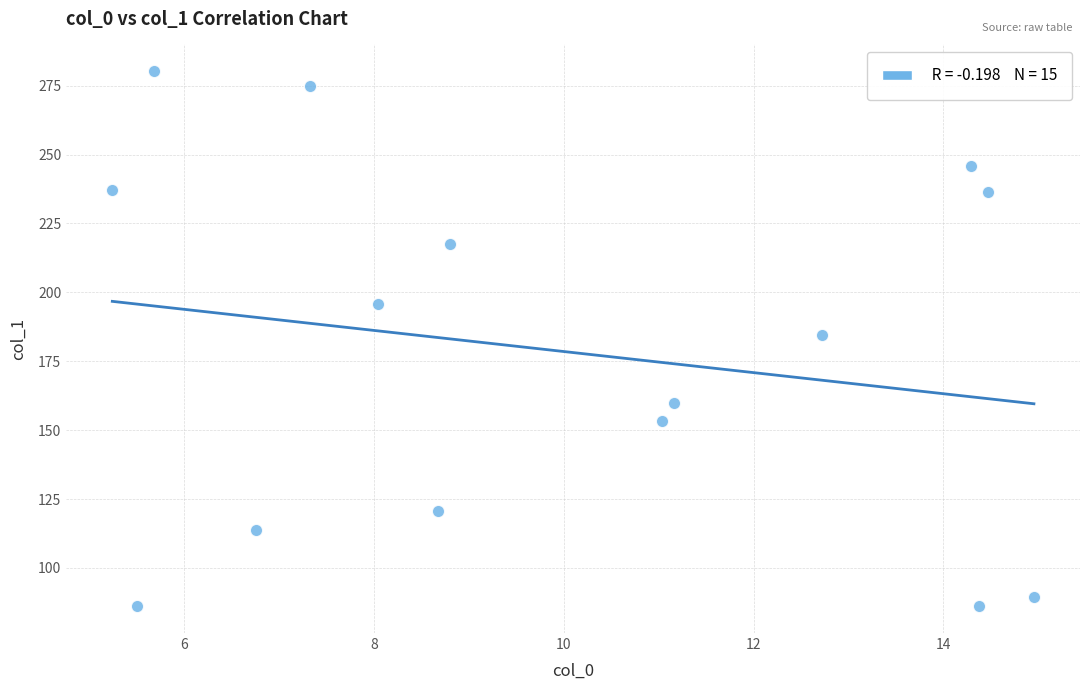

What is the range of X values (max minus min)?

9.7